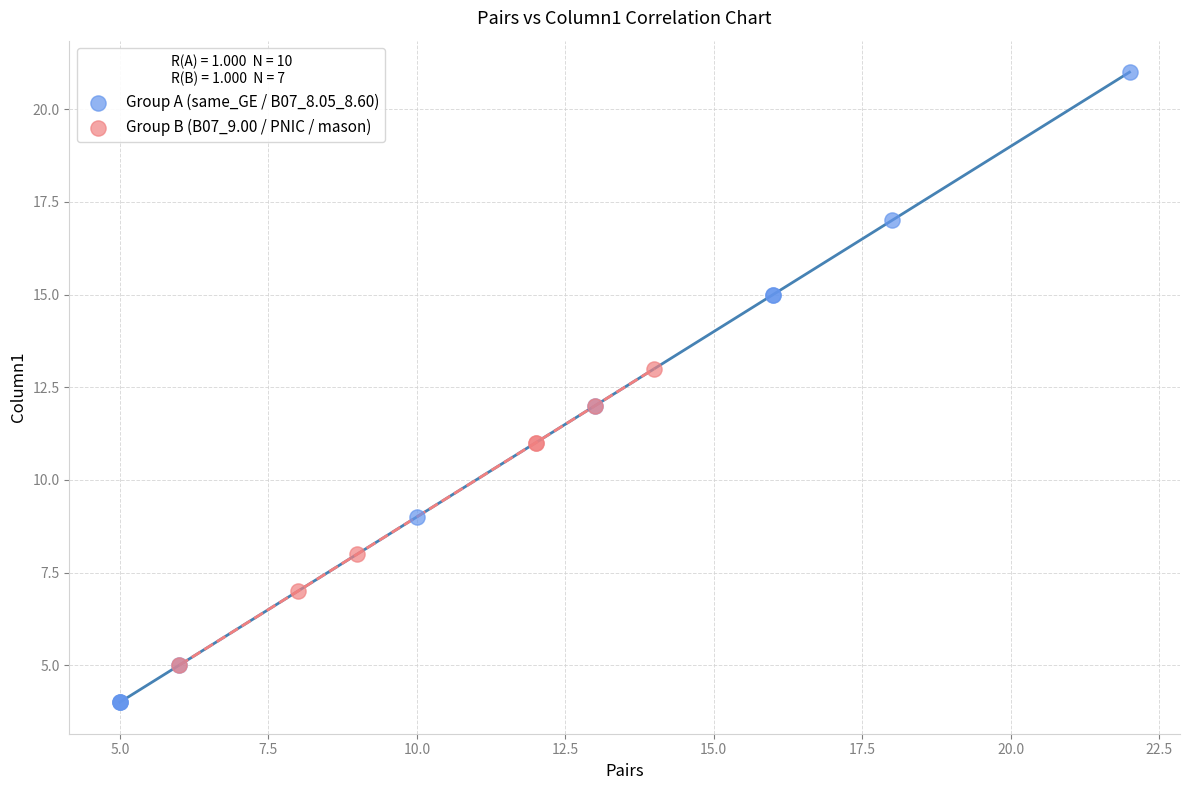

Which series reaches the maximum Y coordinate?

Group A (same_GE / B07_8.05_8.60)